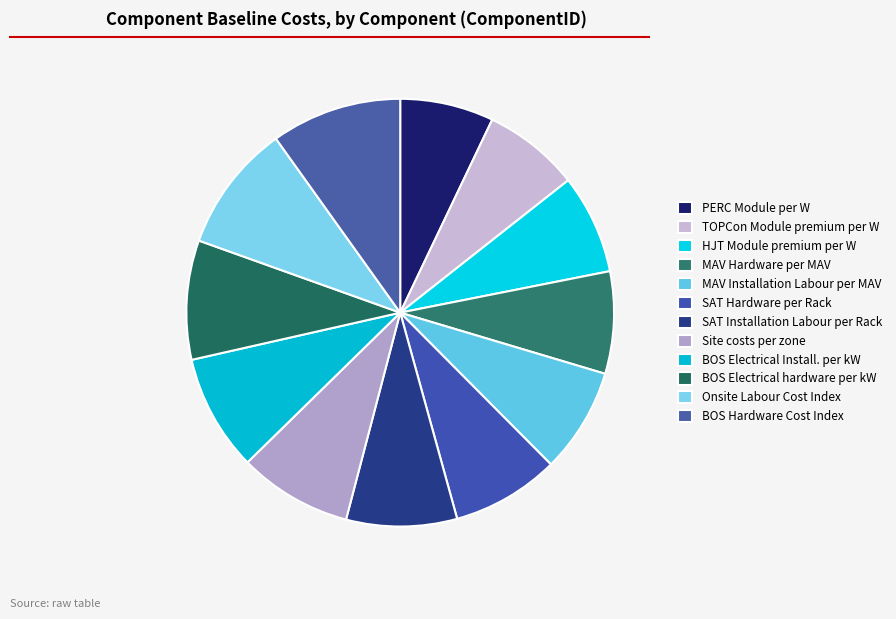

How many slices are in this pie chart?

12